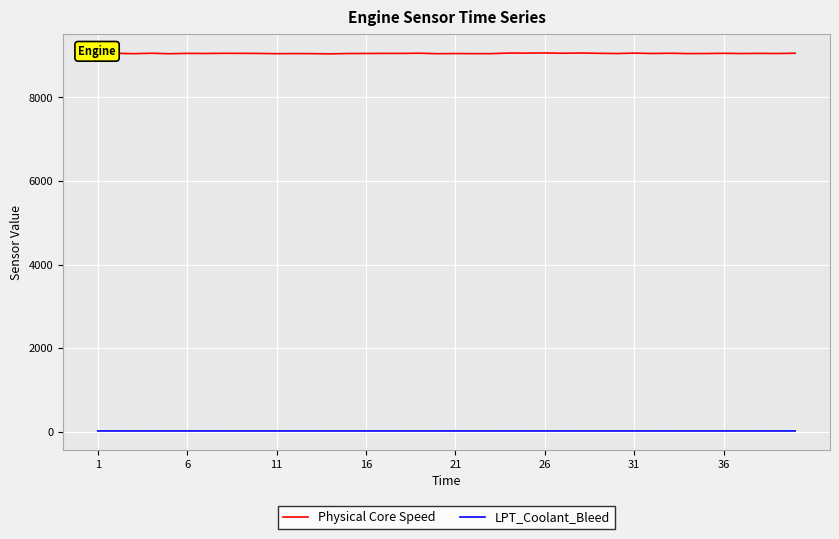

What are all the series names shown in the legend?

Physical Core Speed, LPT_Coolant_Bleed